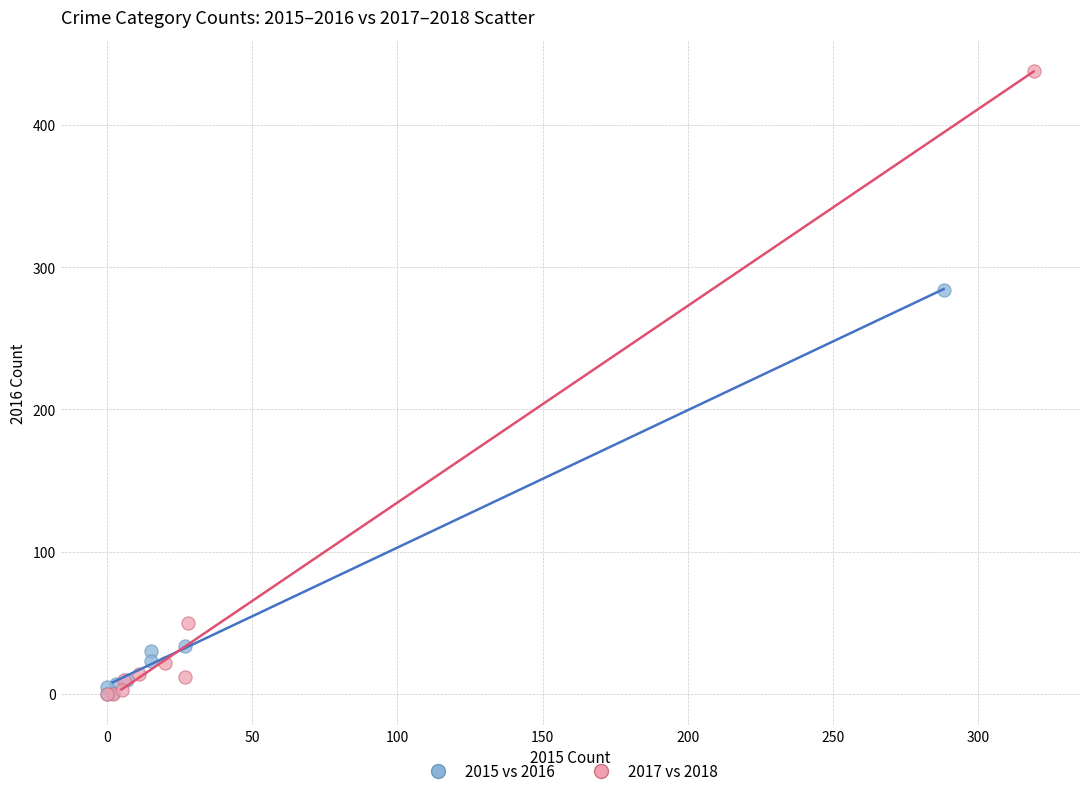

What are all the series names shown in the legend?

2015 vs 2016, 2017 vs 2018